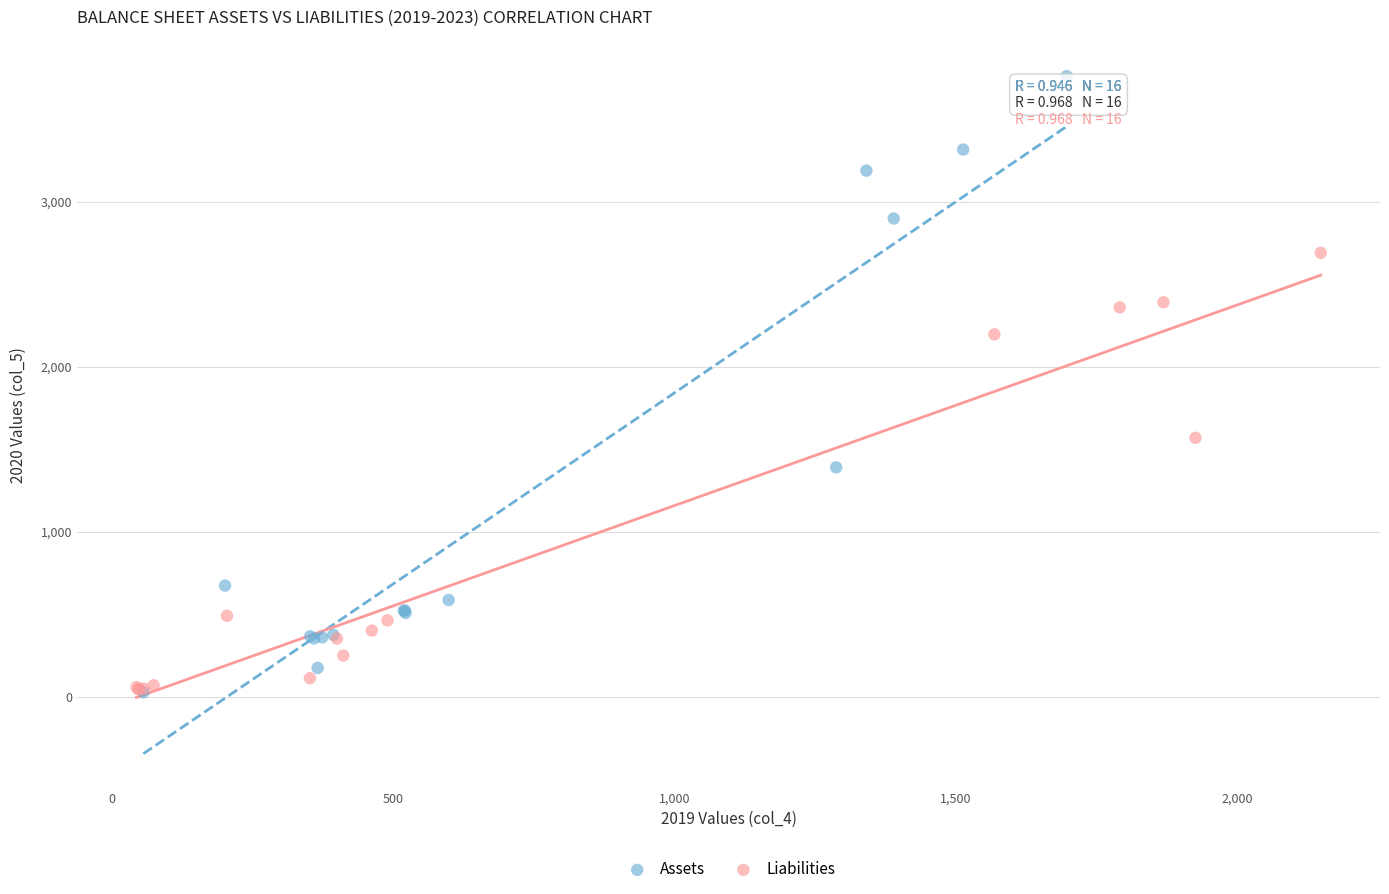

Which series has the widest spread of Y values?

Assets